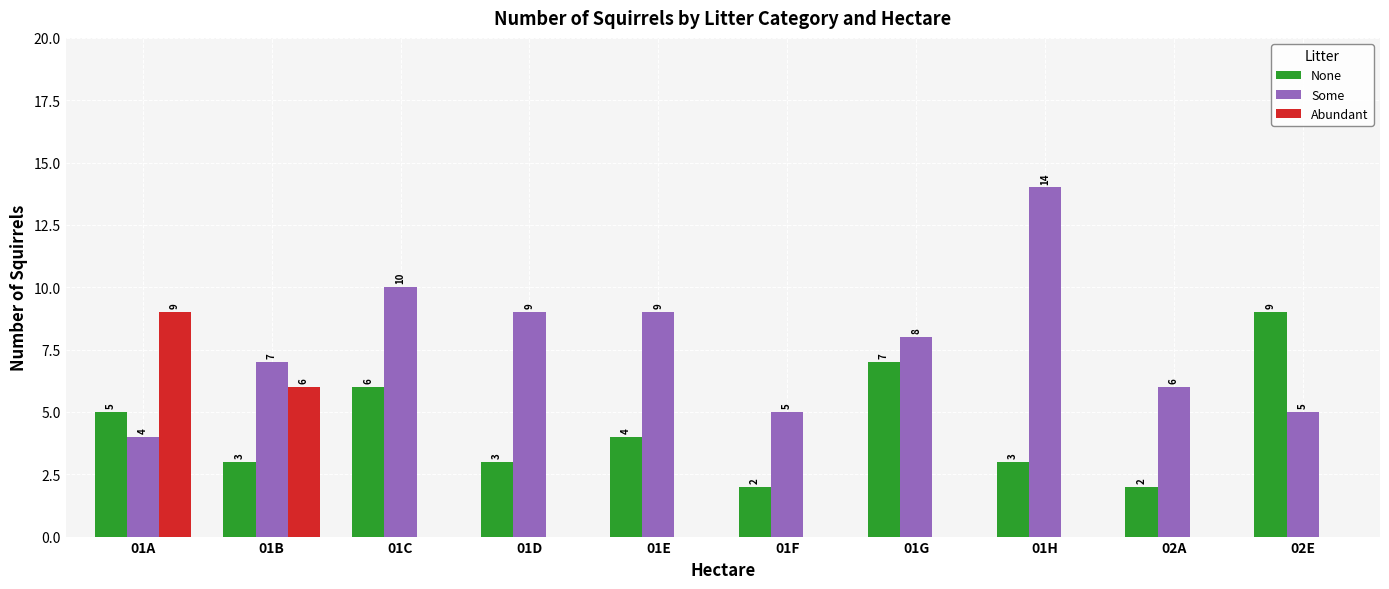

Between 01F and 02A, which series saw the biggest shift?

Some